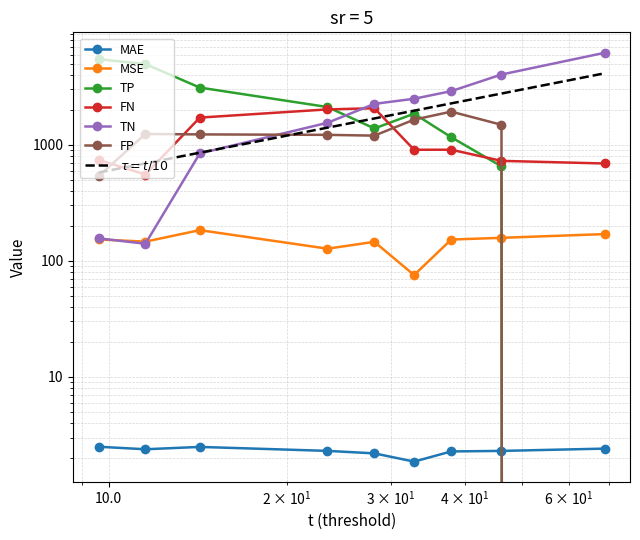

How many data points does each series have?

9